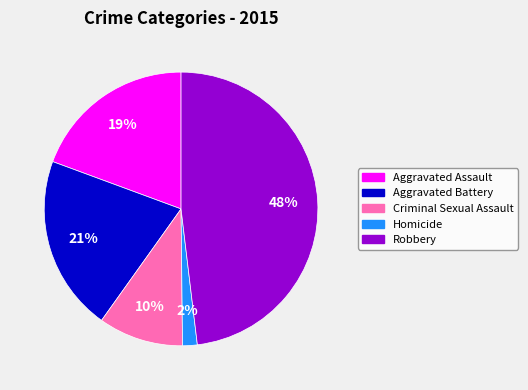

To the nearest percent, what percentage of the pie is Homicide?

2%